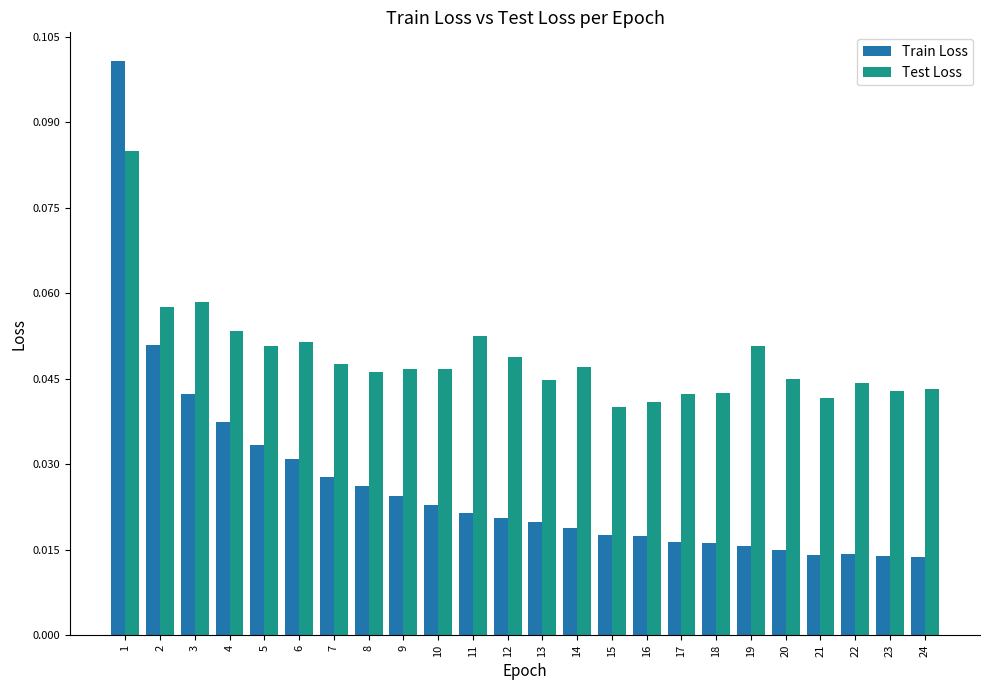

The Test Loss series shows 0.1 at 21. True or false?

False